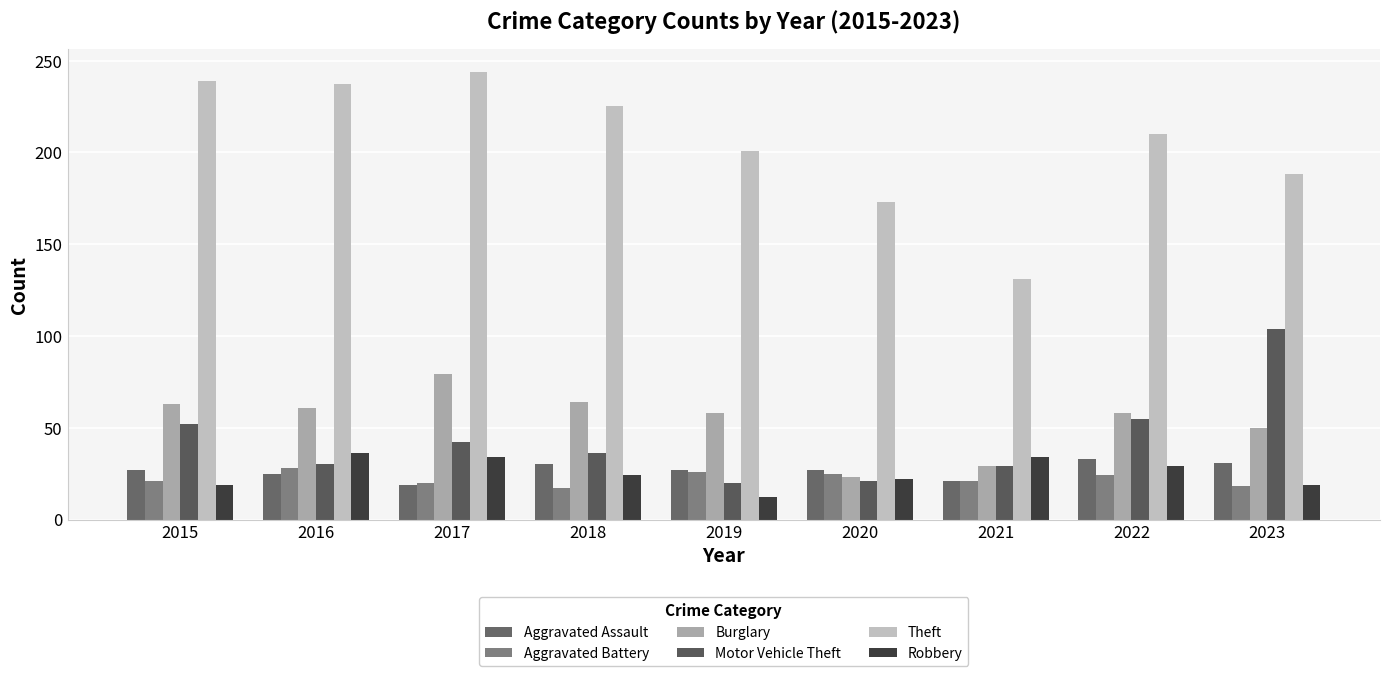

What is the value of the Burglary bar at the 1st from the left?

63